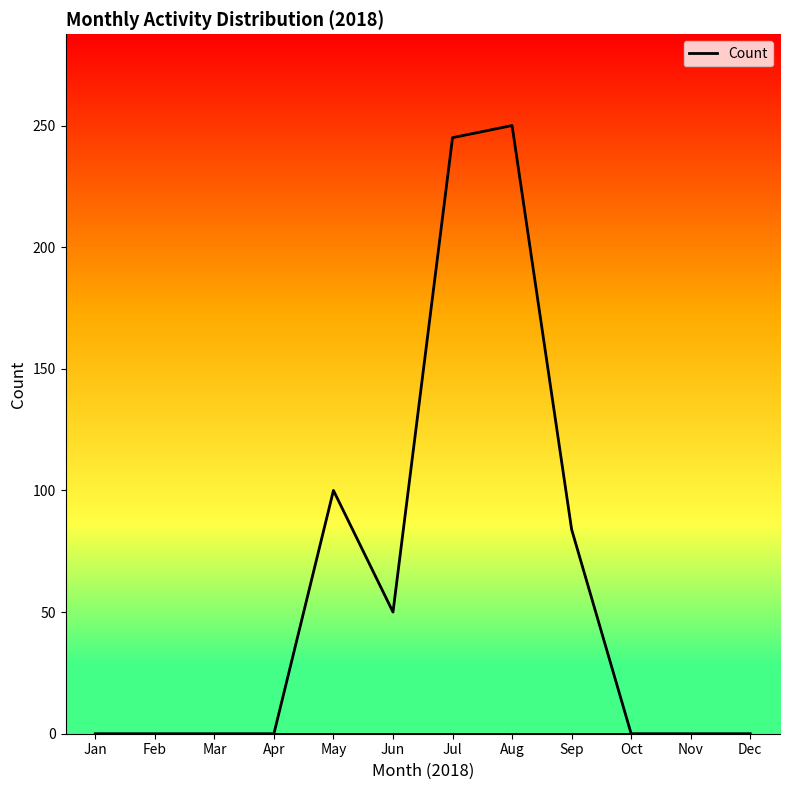

True or false: the data shows 21 at Sep.

False